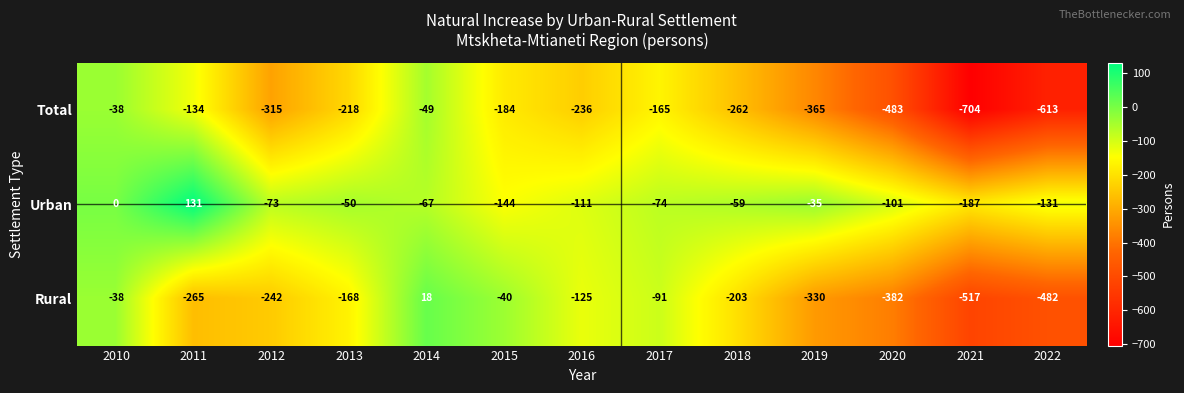

What is the maximum value shown in the chart?

131